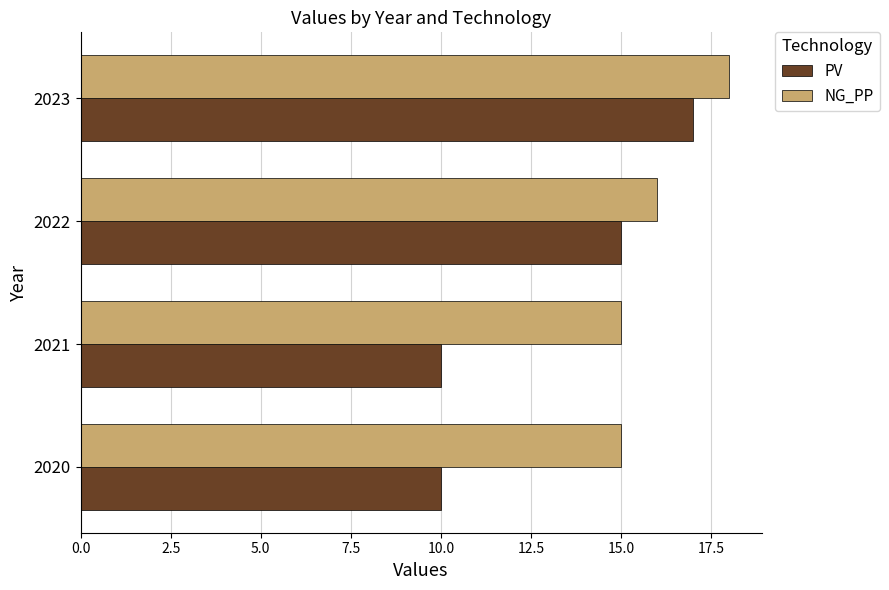

What is the greatest value displayed?

18